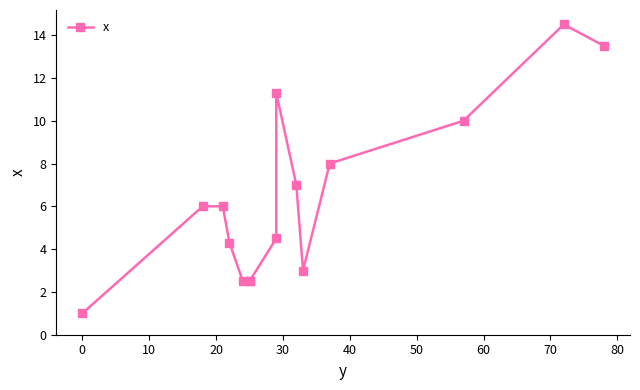

Is it true that the value at 90 is 4.9?

False